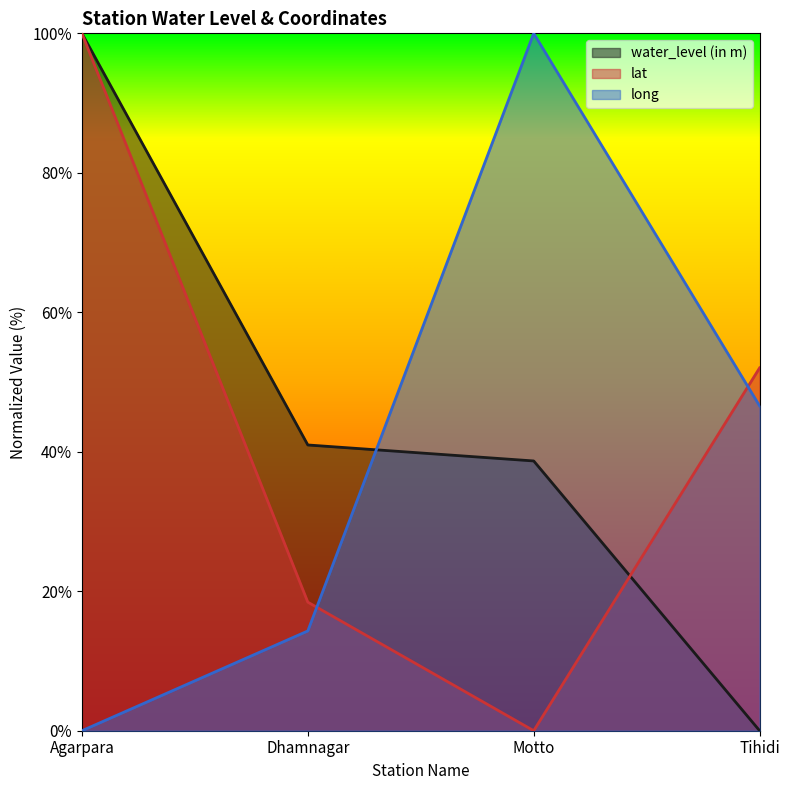

Between Tihidi and Motto, which is larger?

Motto